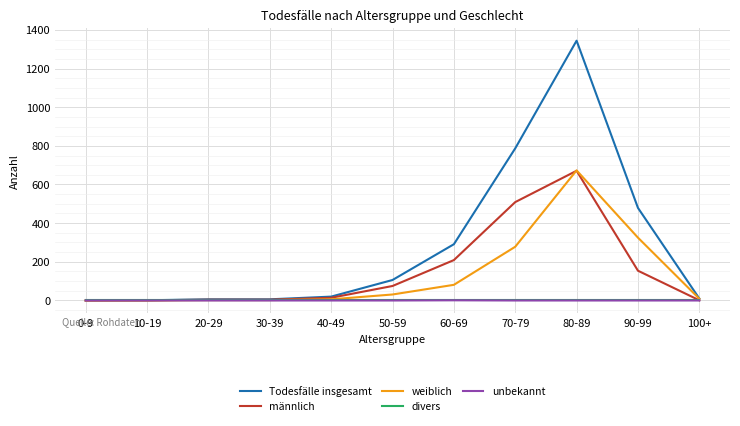

True or false: Todesfälle insgesamt has a value of 462 at 70-79.

False